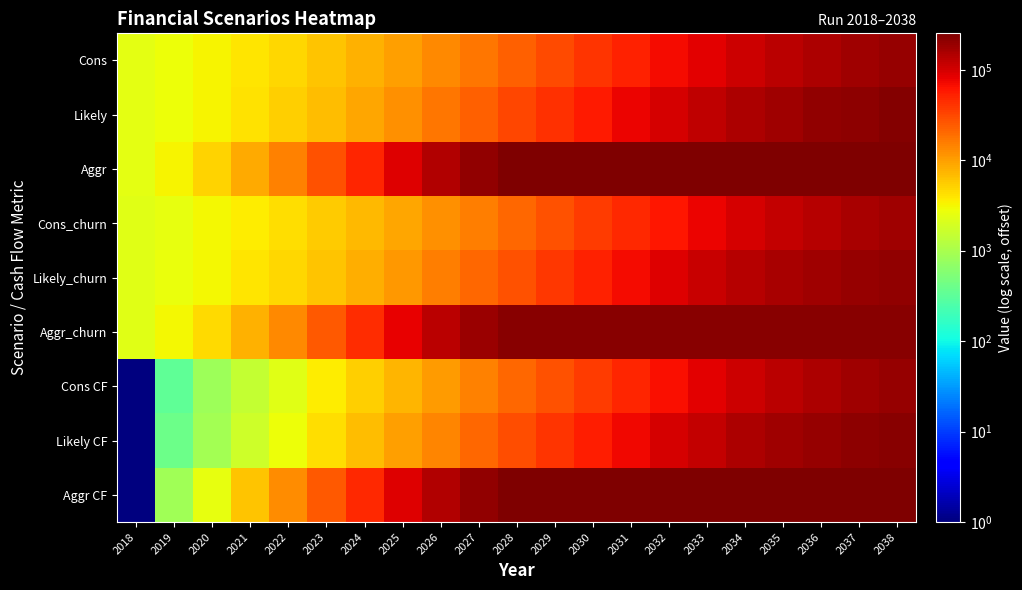

What is the spread (max minus min) of values at 2025?

82646.1